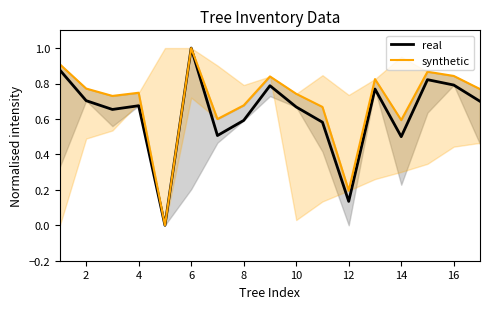

The value of synthetic at 12 is 0.3. True or false?

False